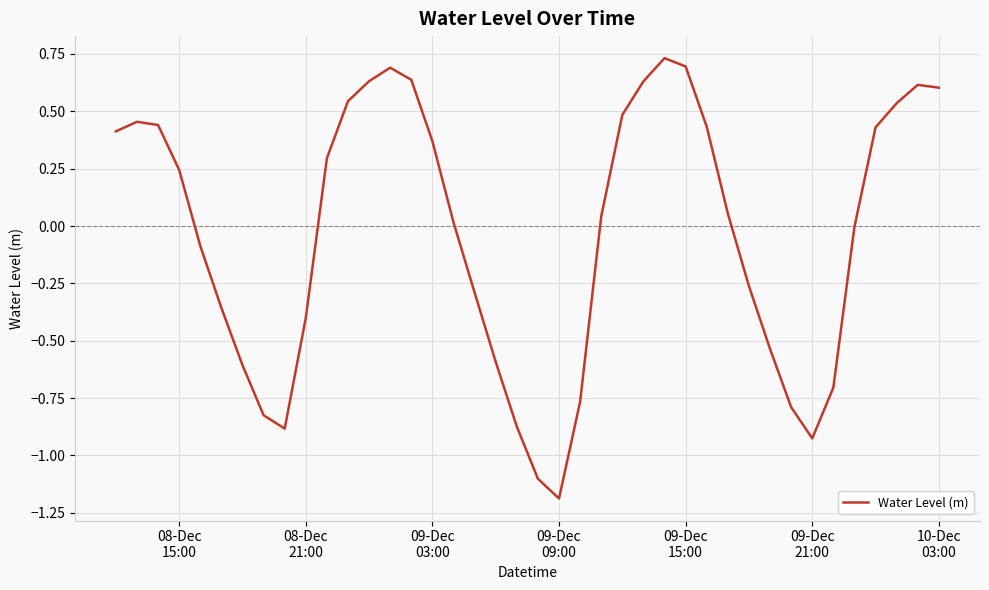

What is the difference between the maximum and minimum values?

1.9